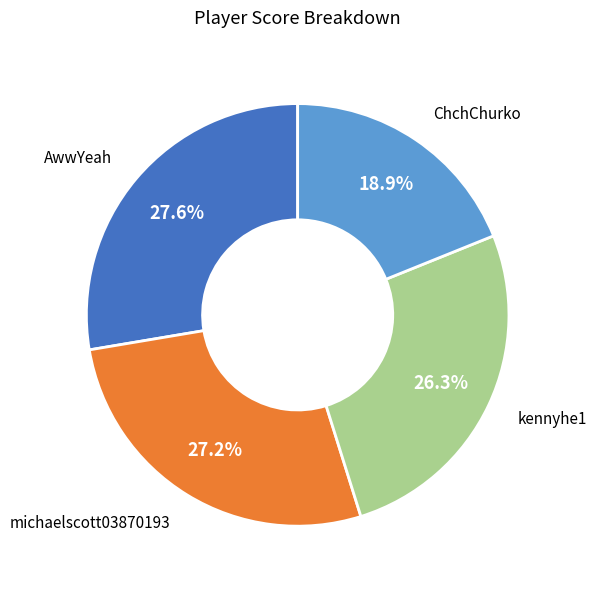

What is the total percentage of kennyhe1 and AwwYeah?

53.9%